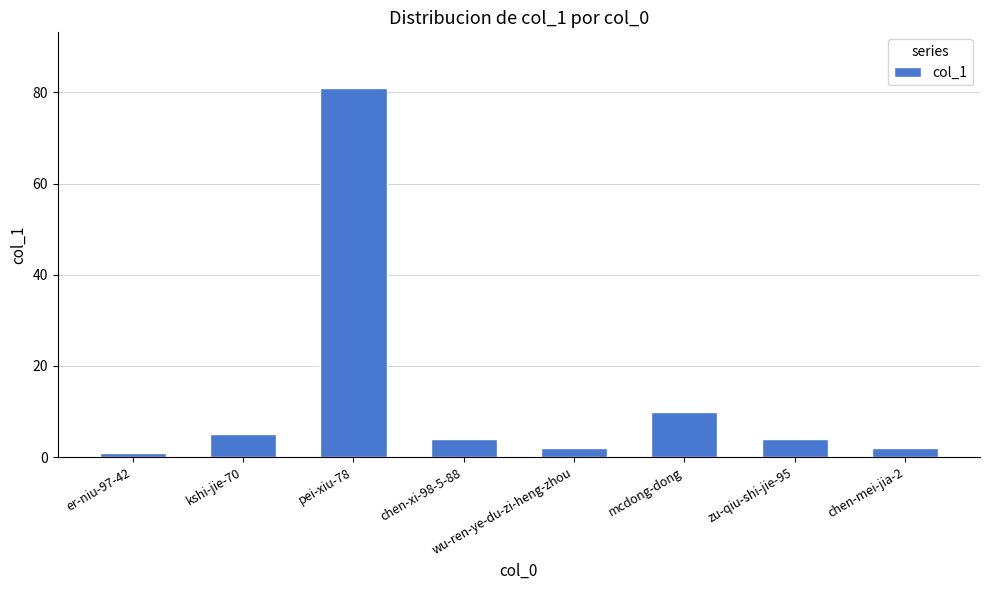

What is the label of the 4th bar from the right?

wu-ren-ye-du-zi-heng-zhou